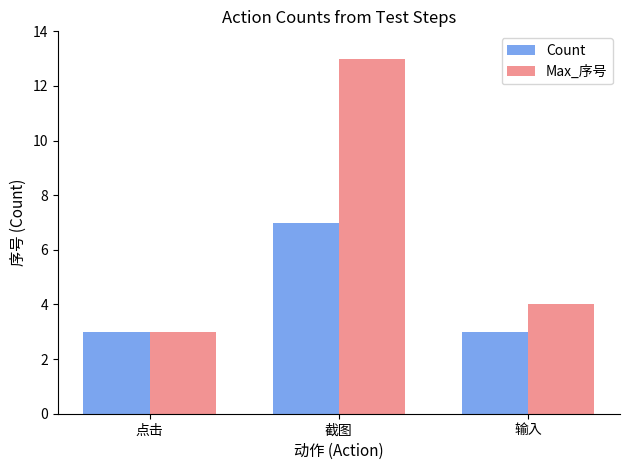

How many bars are there in total?

6